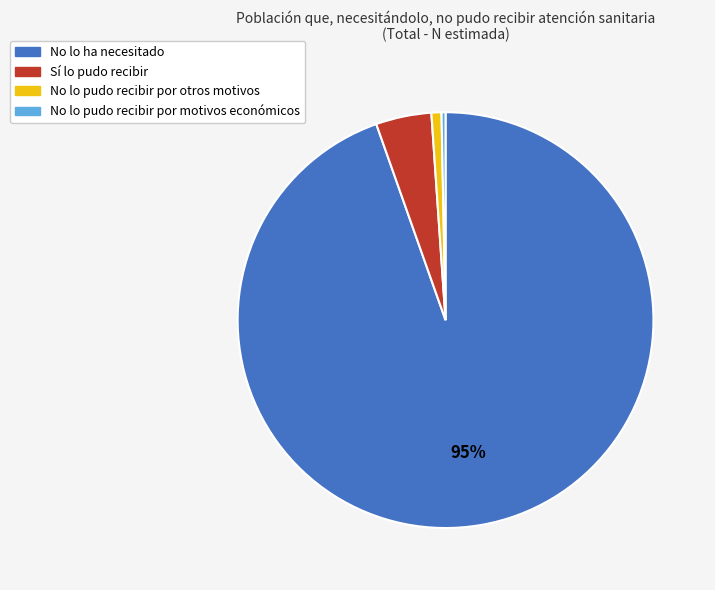

To the nearest percent, what is the average slice percentage?

25%